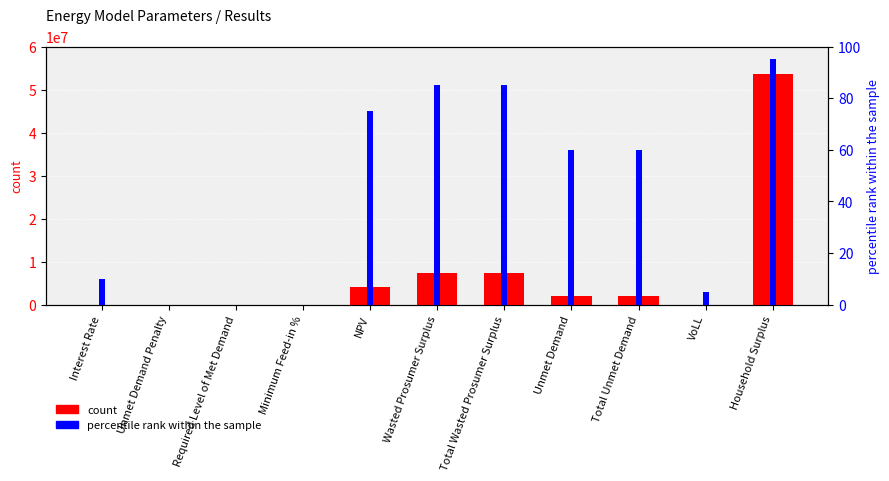

Are the bars horizontal?

No